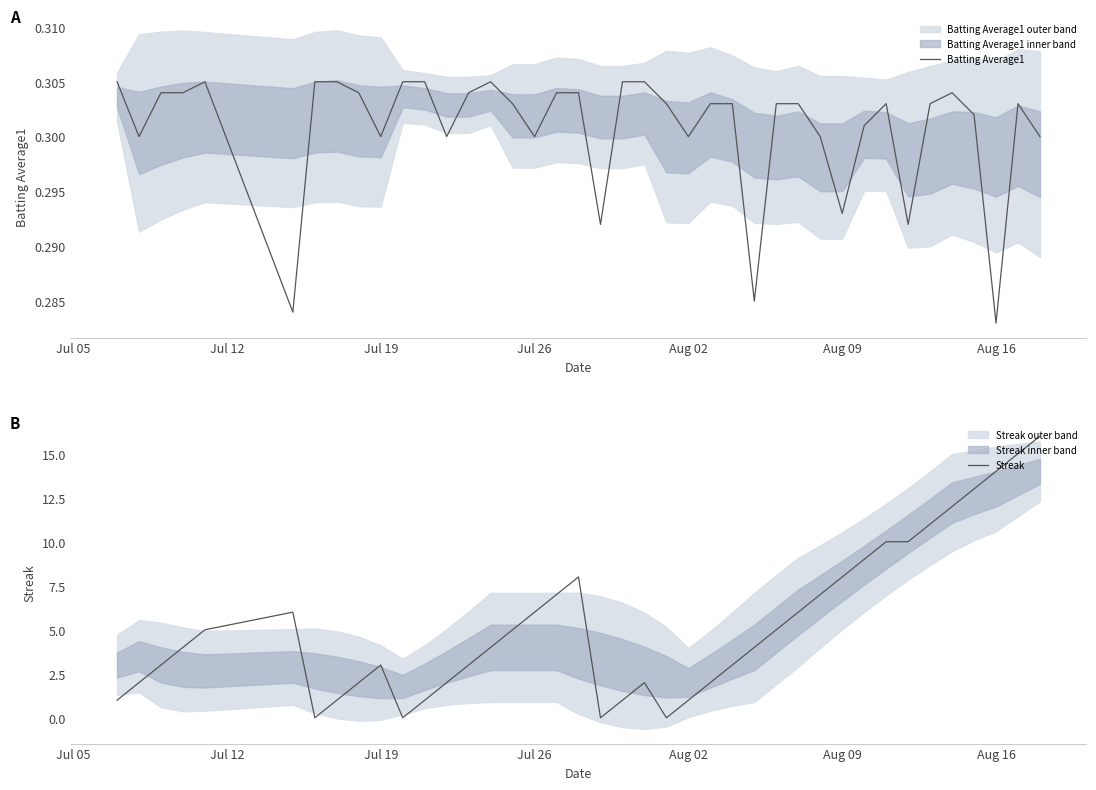

Count the number of categories in the chart.

40